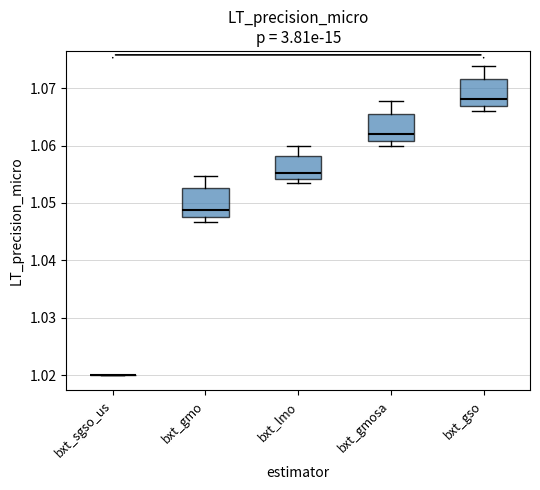

Where is the lower edge of the box for bxt_gmosa on the y-axis? The values are not printed on the chart, so give them approximately, as read against the axis.

1.061